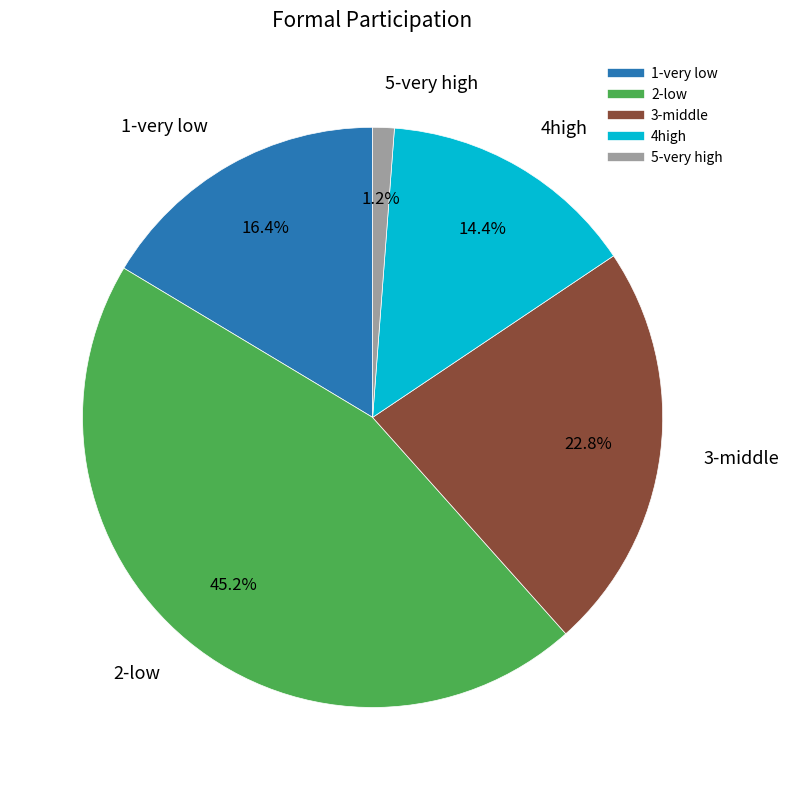

To the nearest percent, what is the difference between the 3-middle and 4high slice percentages?

8%